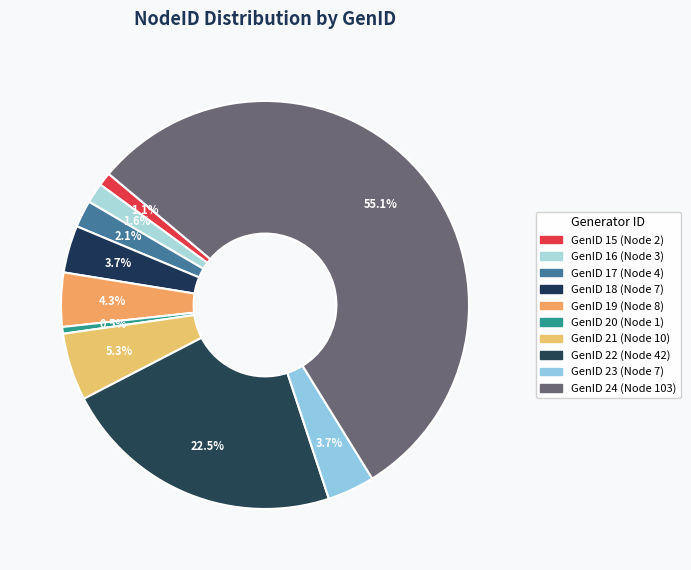

How many slices are in this pie chart?

10